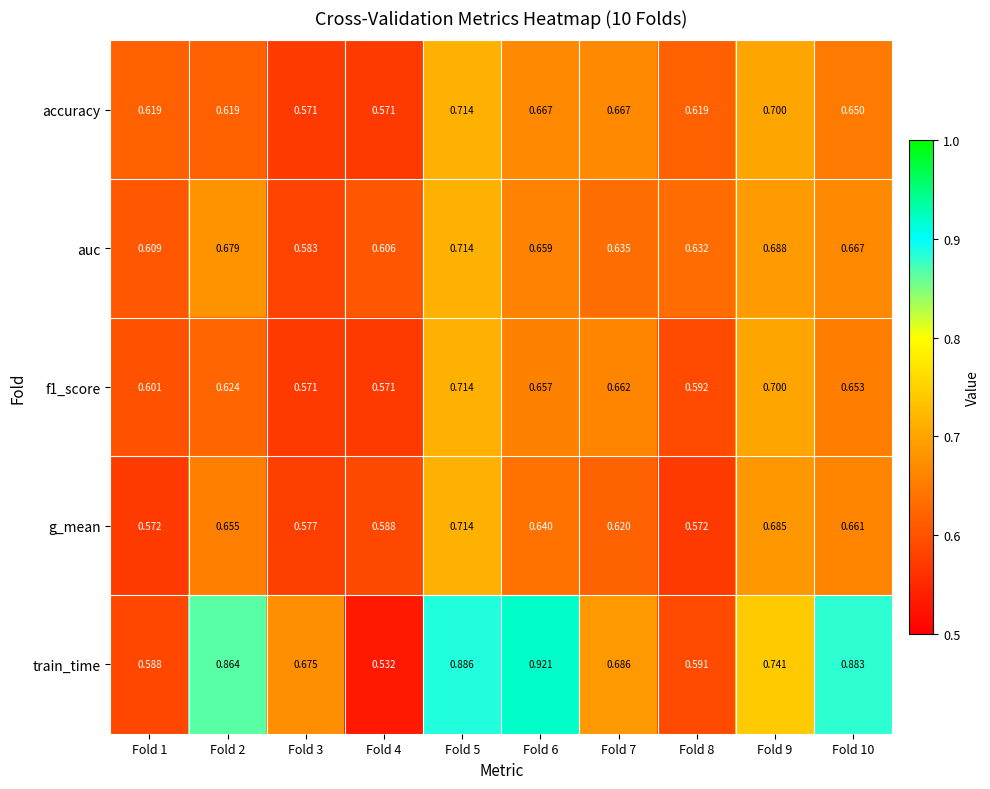

Between Fold 5 and Fold 8, which series saw the biggest shift?

train_time